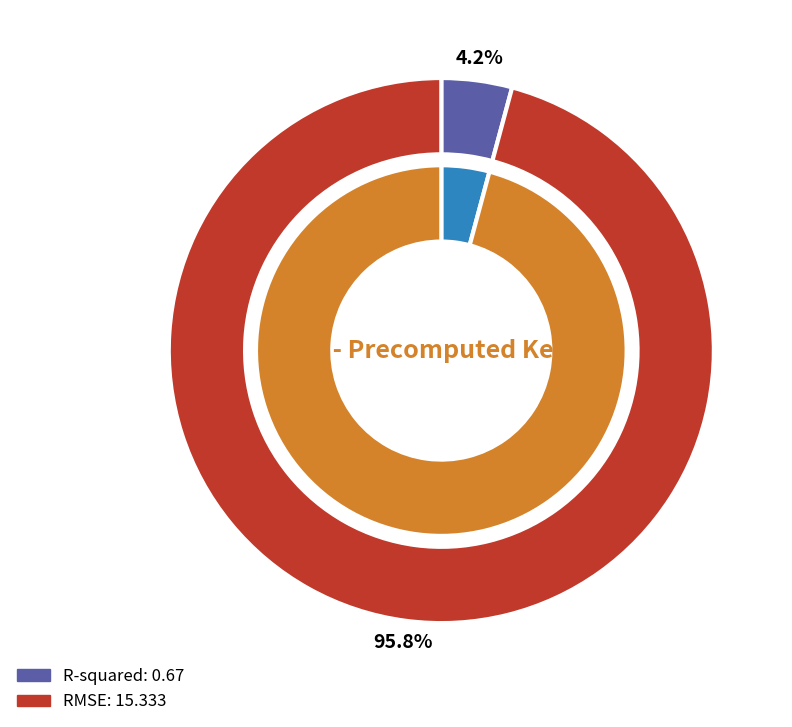

Is it true that R-squared is 1% of the pie?

False